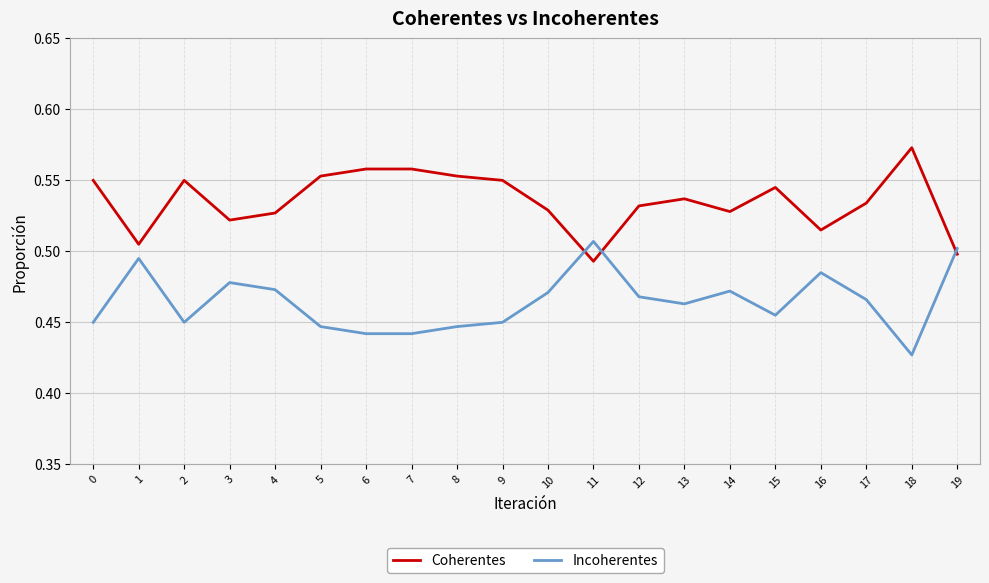

What are all the series names shown in the legend?

Coherentes, Incoherentes